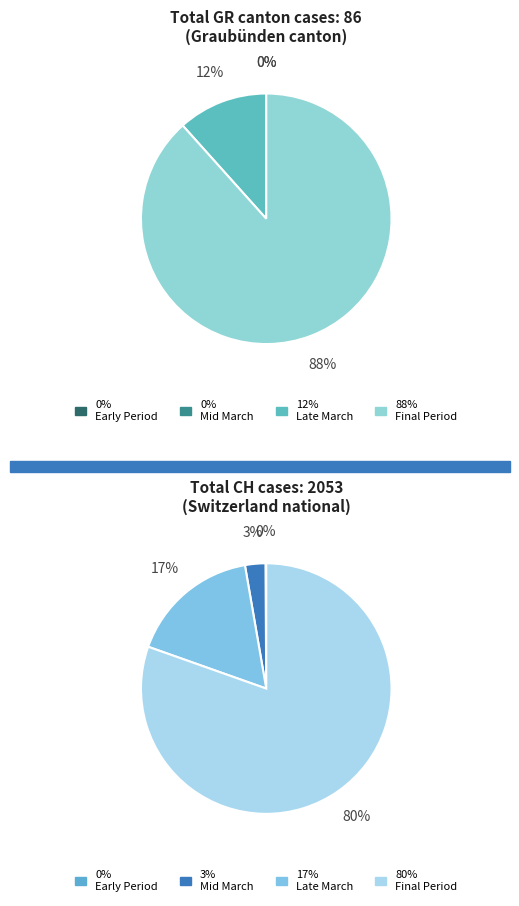

Do 2020-03-13 and 2020-03-06 together represent more than half of the pie?

No